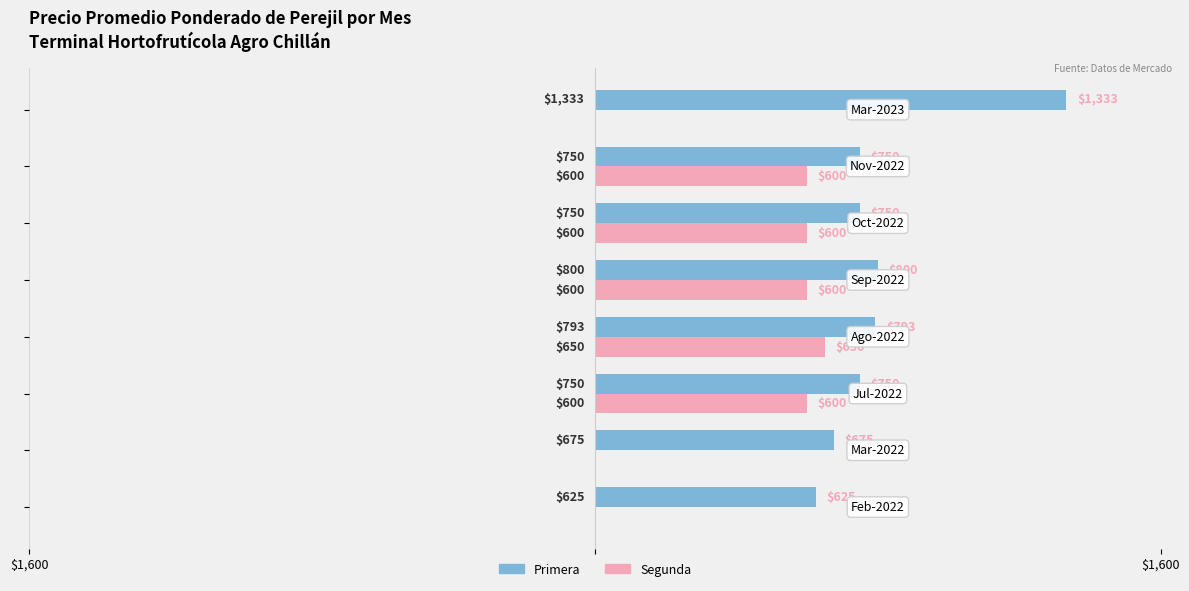

What are all the series names shown in the legend?

Primera, Segunda